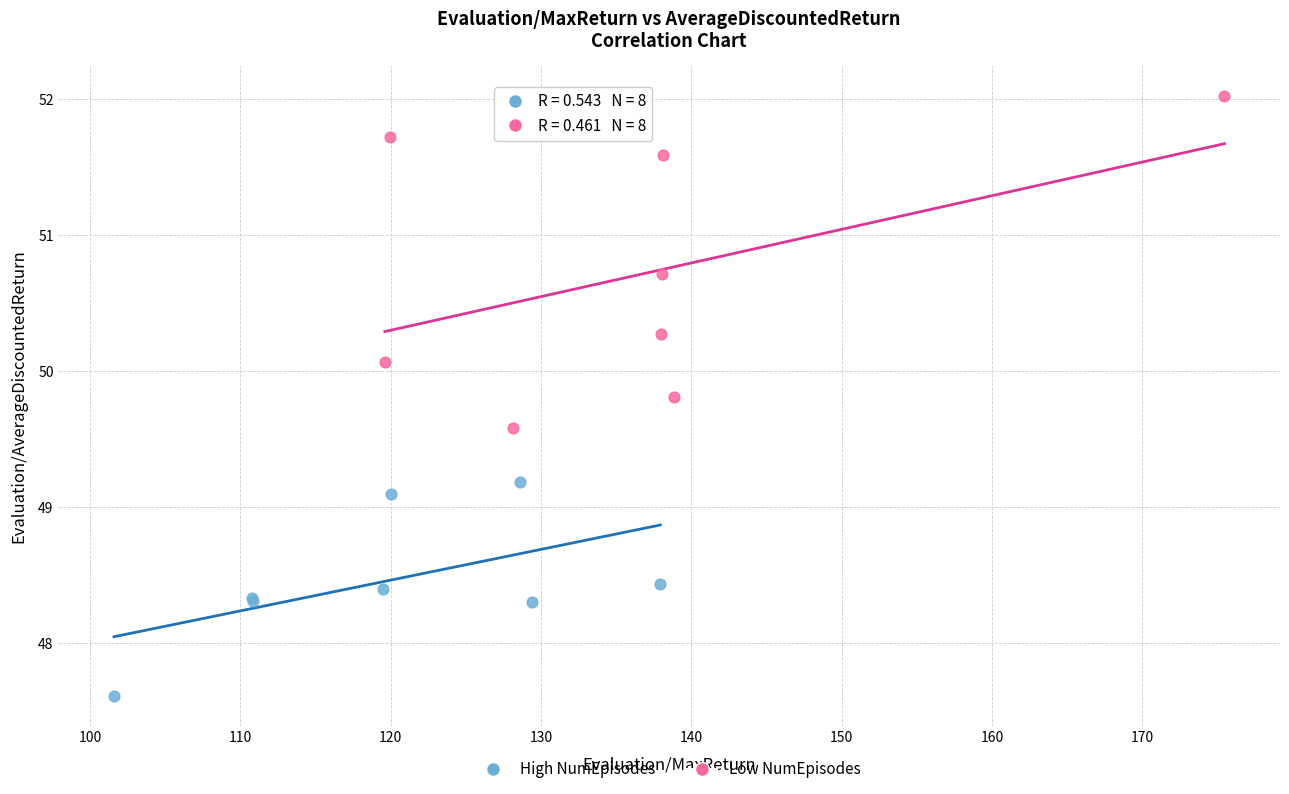

Which series reaches the minimum Y coordinate?

High NumEpisodes